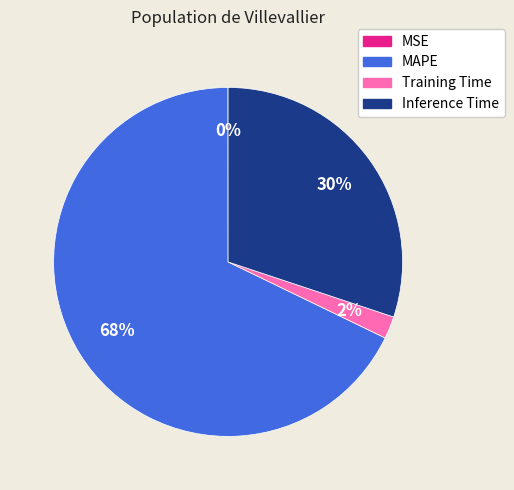

True or false: Inference Time accounts for 30% of the total.

True